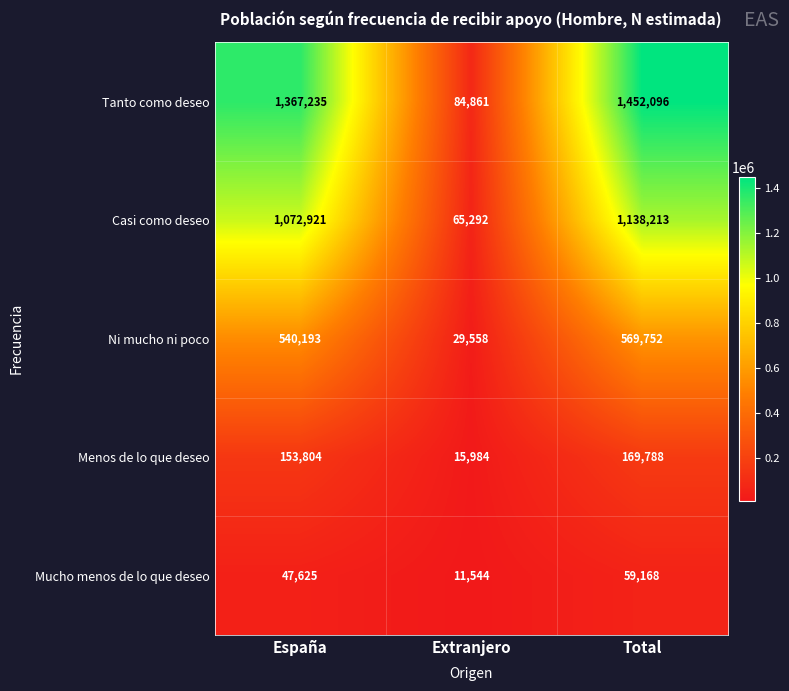

What is the spread (max minus min) of values at Extranjero?

73317